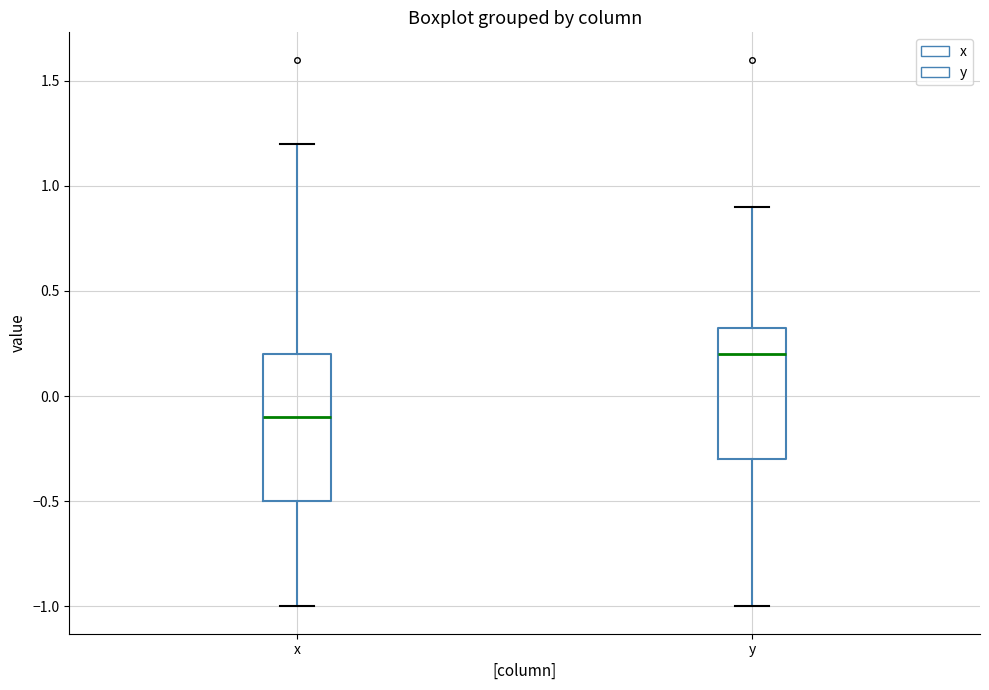

Reading left to right, read every box against the y-axis: the position of its median line, the range the box covers, and the ends of its whiskers. The values are not printed on the chart, so give them approximately, as read against the axis.

x: median -0.10, box -0.50 to 0.20, whiskers -1.00 to 1.20
y: median 0.20, box -0.30 to 0.35, whiskers -1.00 to 0.90